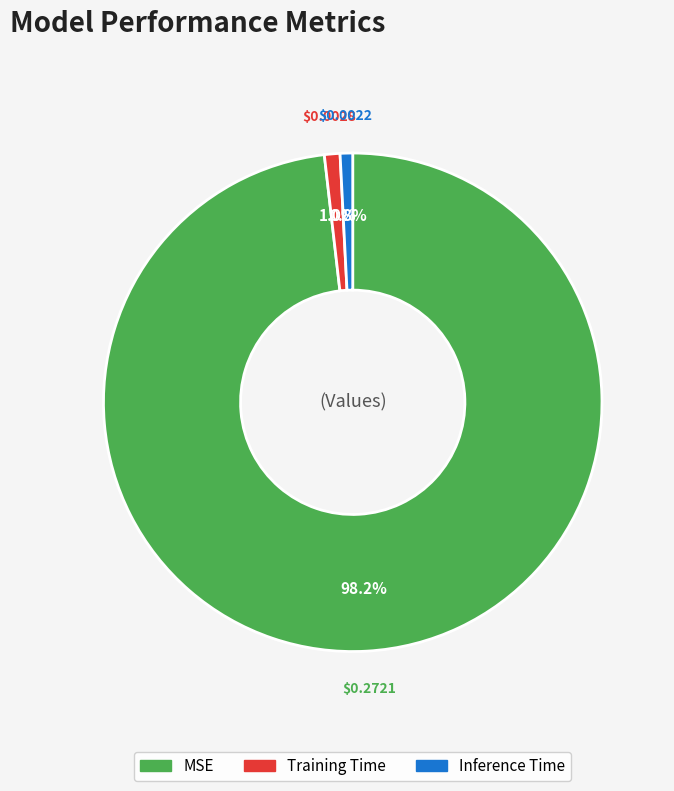

Is the sum of Training Time and MSE greater than half?

Yes